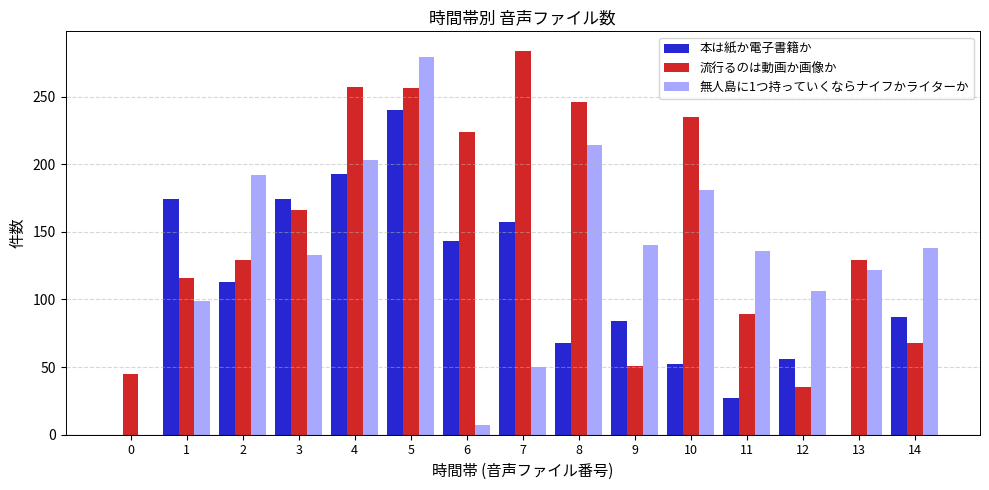

How many groups of bars are there?

15